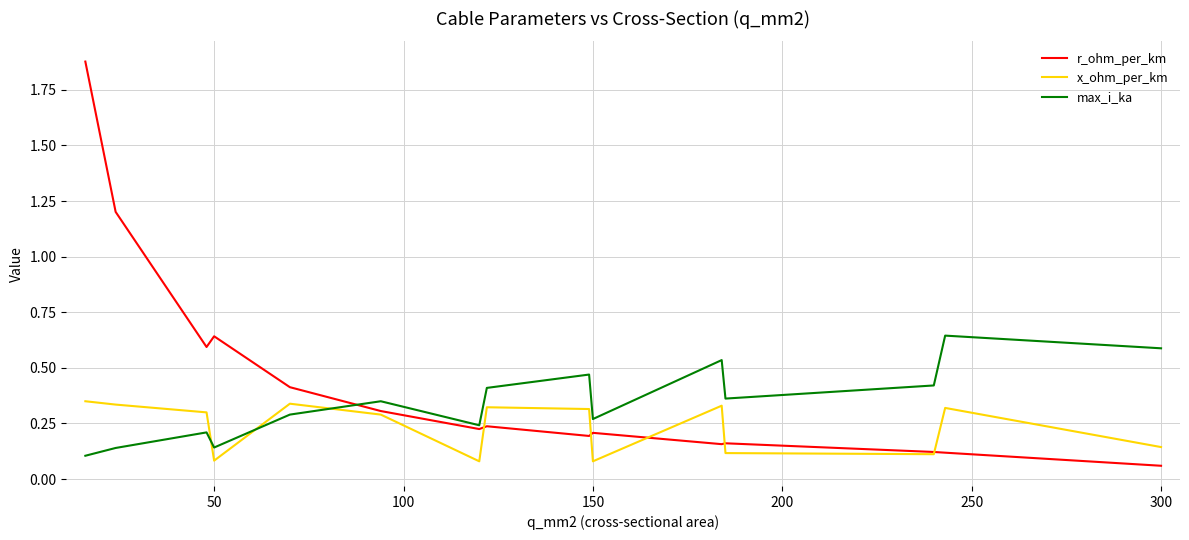

What are all the series names shown in the legend?

r_ohm_per_km, x_ohm_per_km, max_i_ka